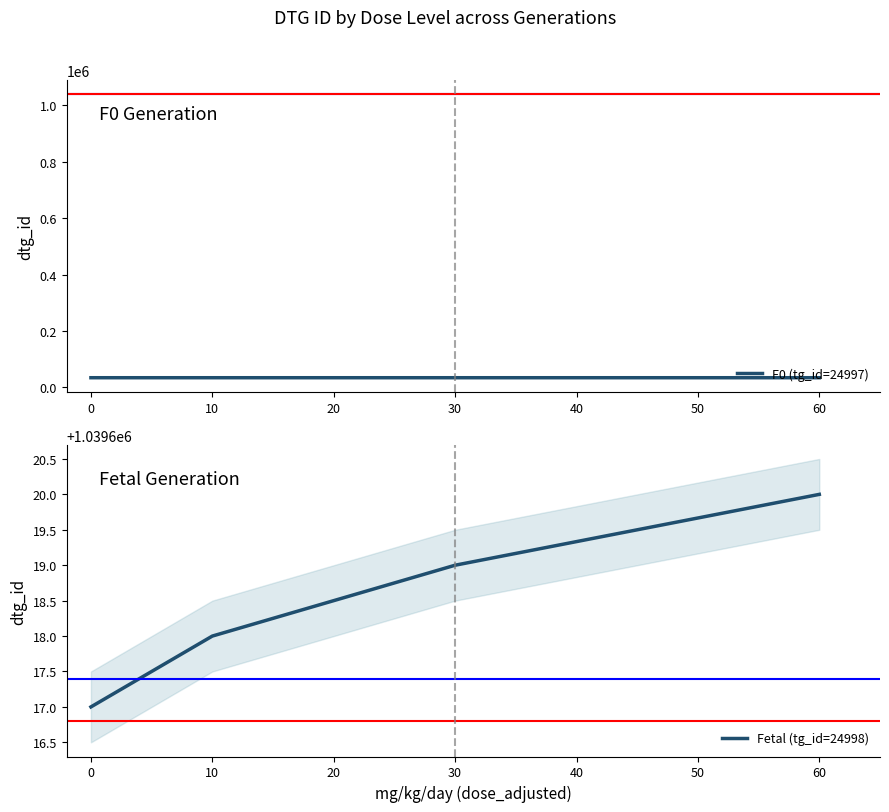

List the series in order of their peak value, lowest first.

F0 (tg_id=24997), Fetal (tg_id=24998)